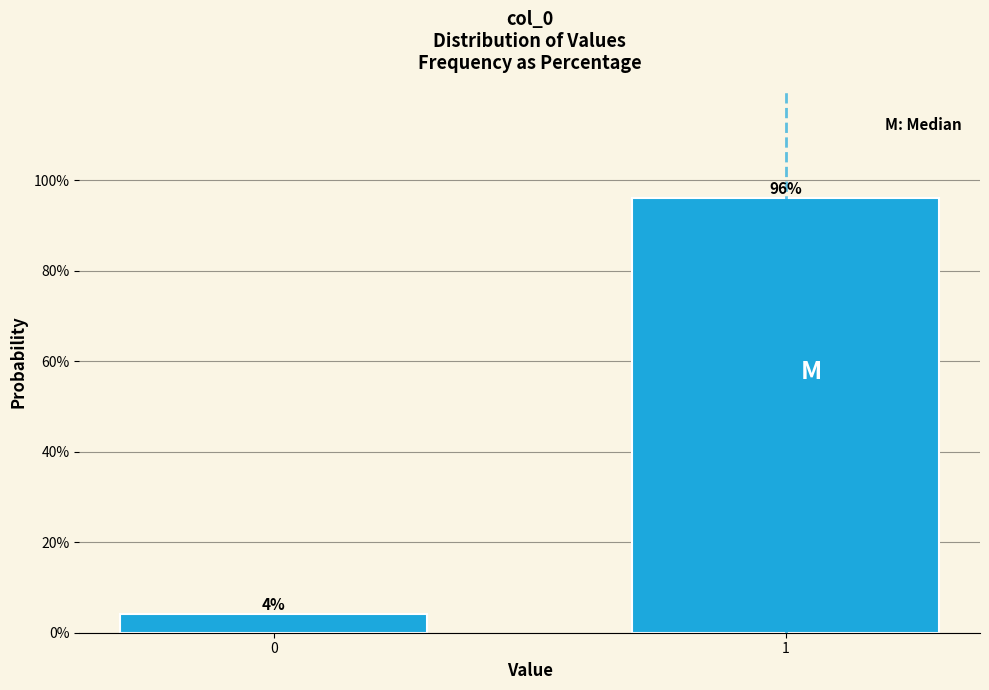

Rank the categories by value from lowest to highest.

0, 1